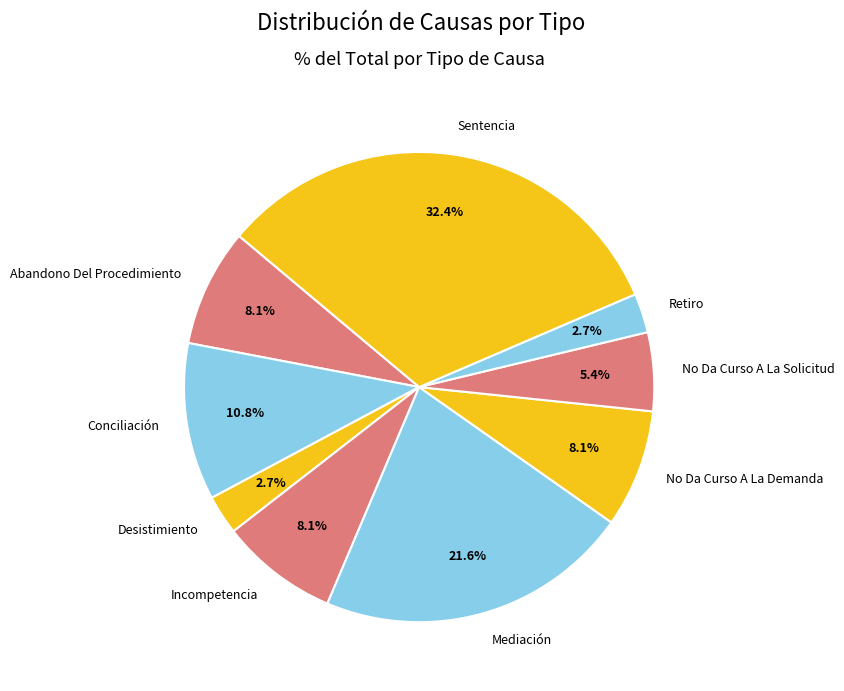

What is the total percentage of No Da Curso A La Demanda and Conciliación?

18.9%